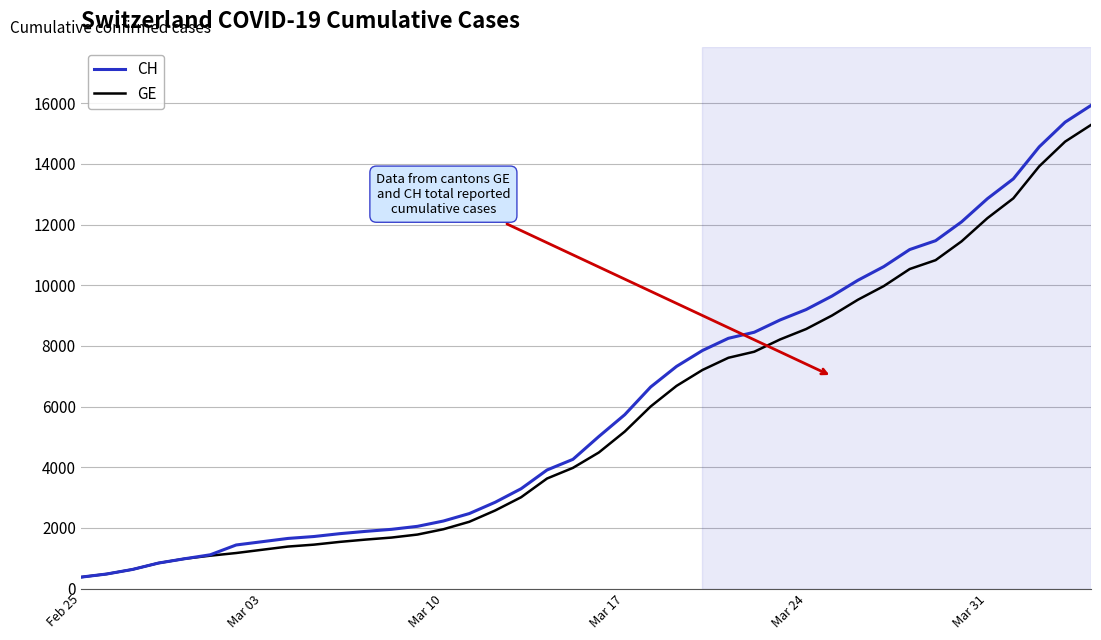

What is the difference between the maximum and minimum values in the CH series?

15551